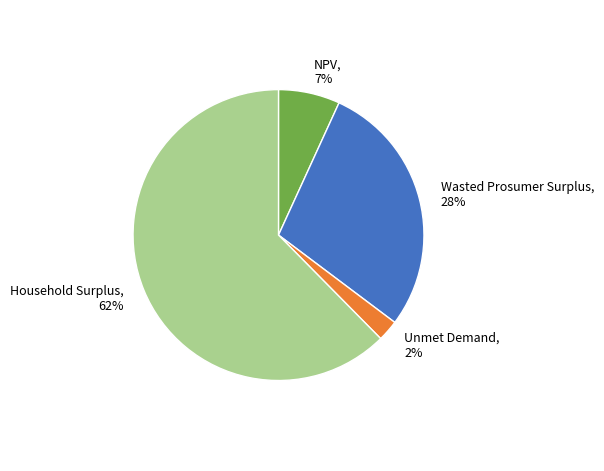

Which slice represents more than half of the pie?

Household Surplus